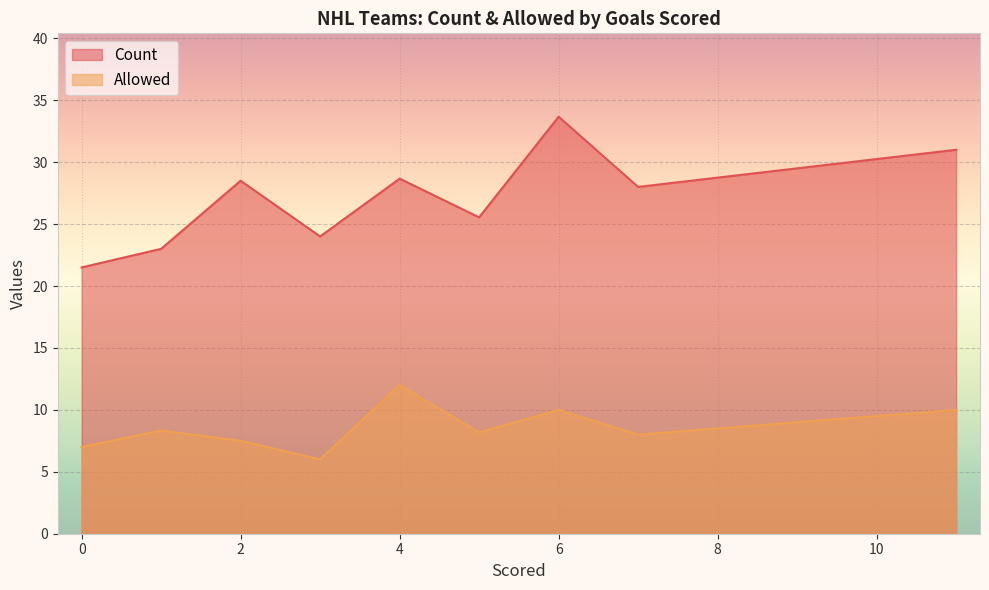

True or false: Count and Allowed intersect in this chart.

False